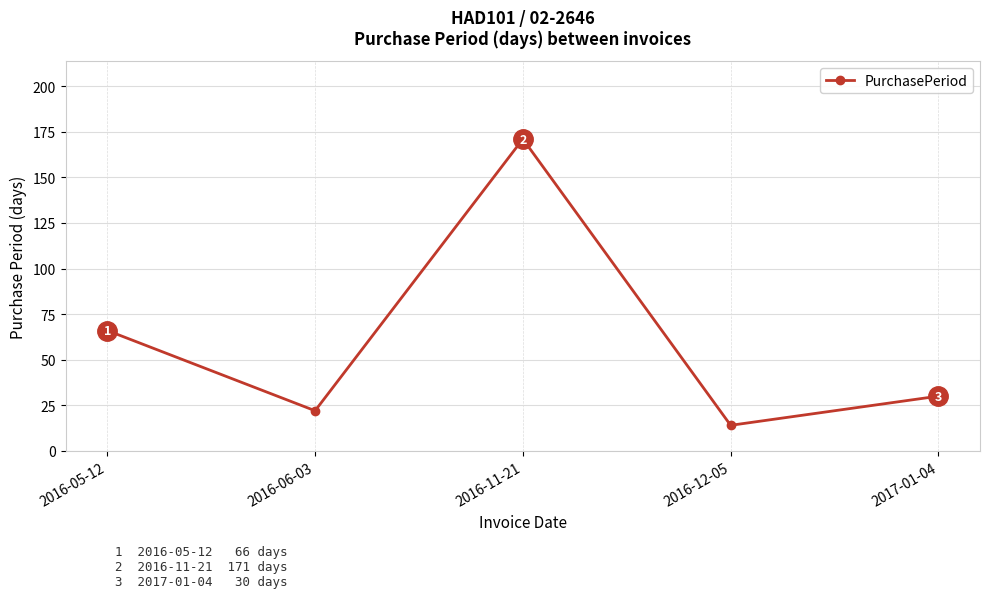

At which category does the chart reach its minimum across all series?

2016-12-05